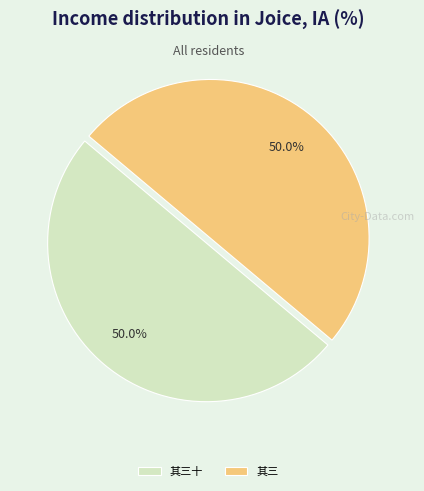

Combined, do 其三 and 其三十 account for over 50%?

Yes